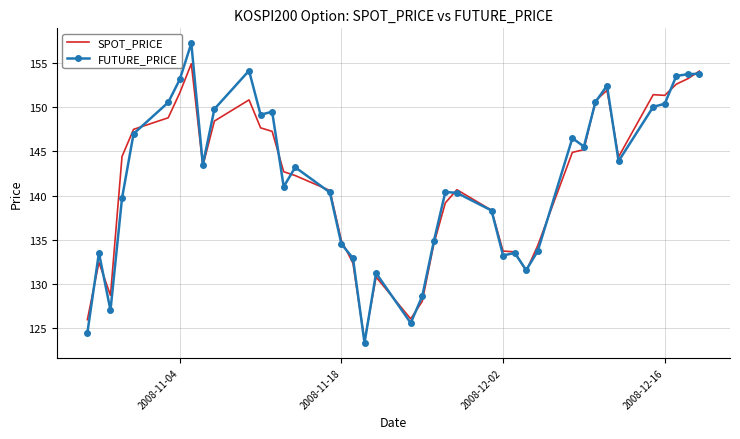

Count the number of data series in this chart.

2